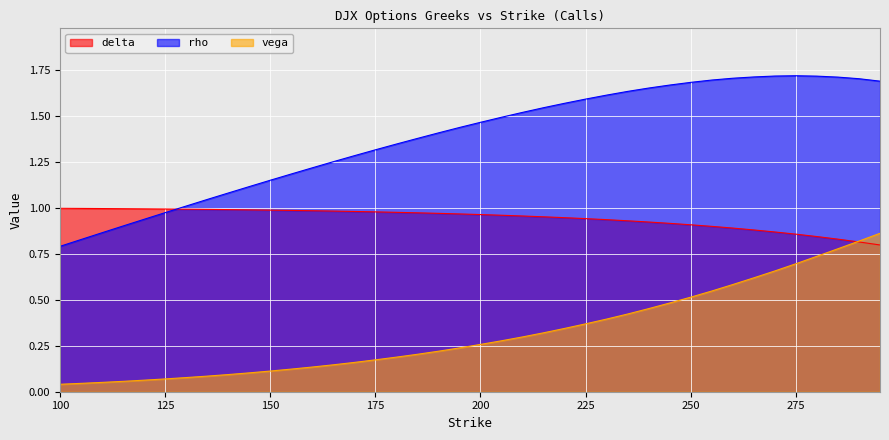

Which series has the largest total across all categories?

rho